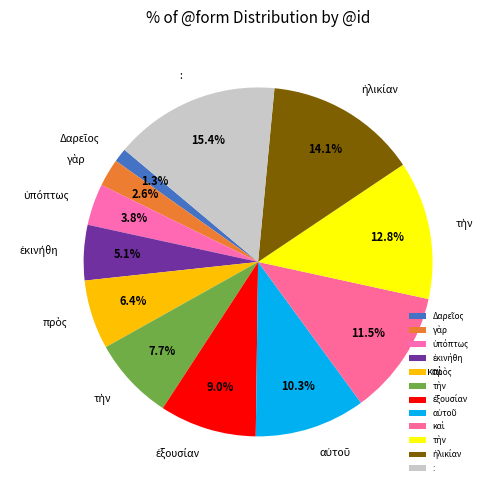

Count the number of slices in the pie.

12